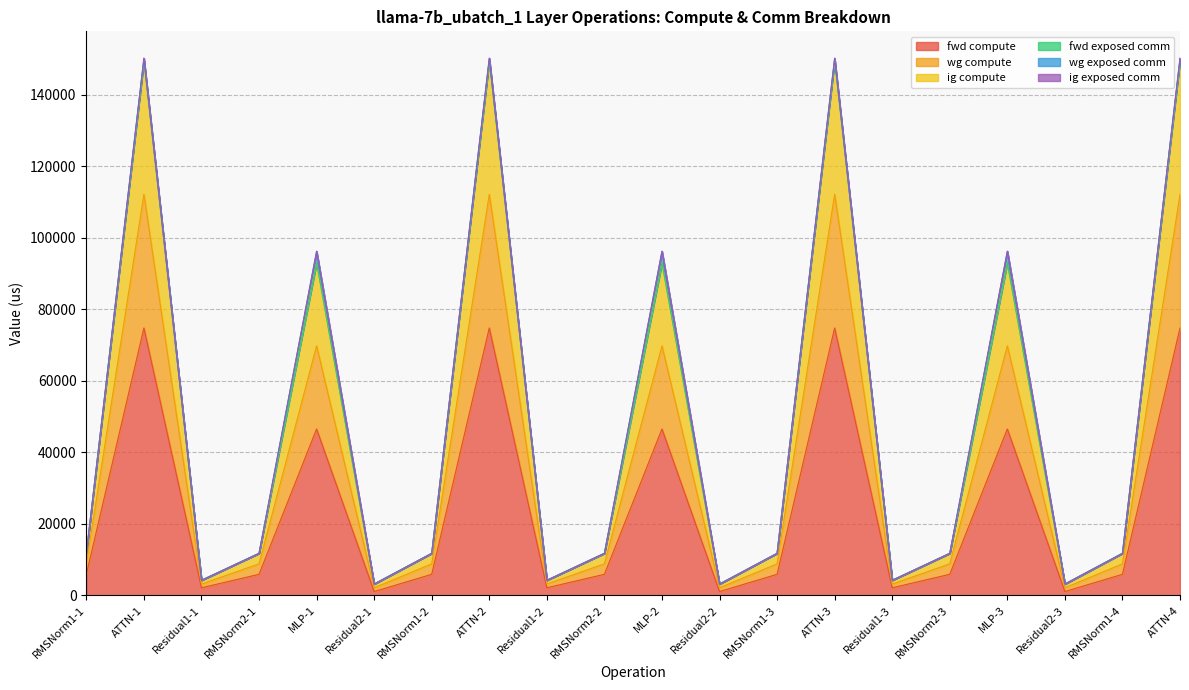

Is the value of wg compute at Residual1-1 greater than the value of ig compute at MLP-3?

No